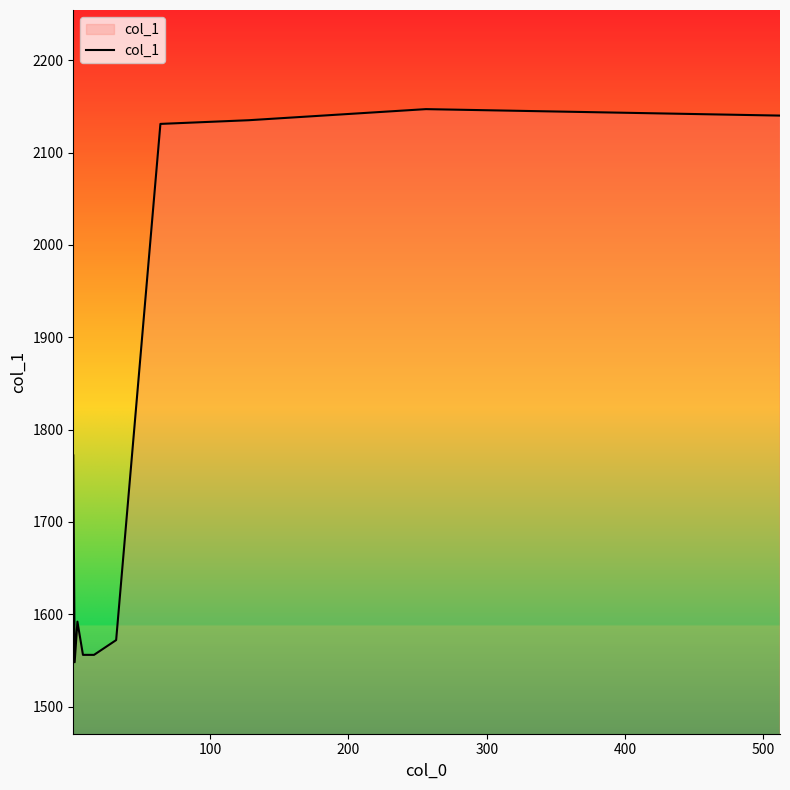

How many lines are shown in the chart?

1